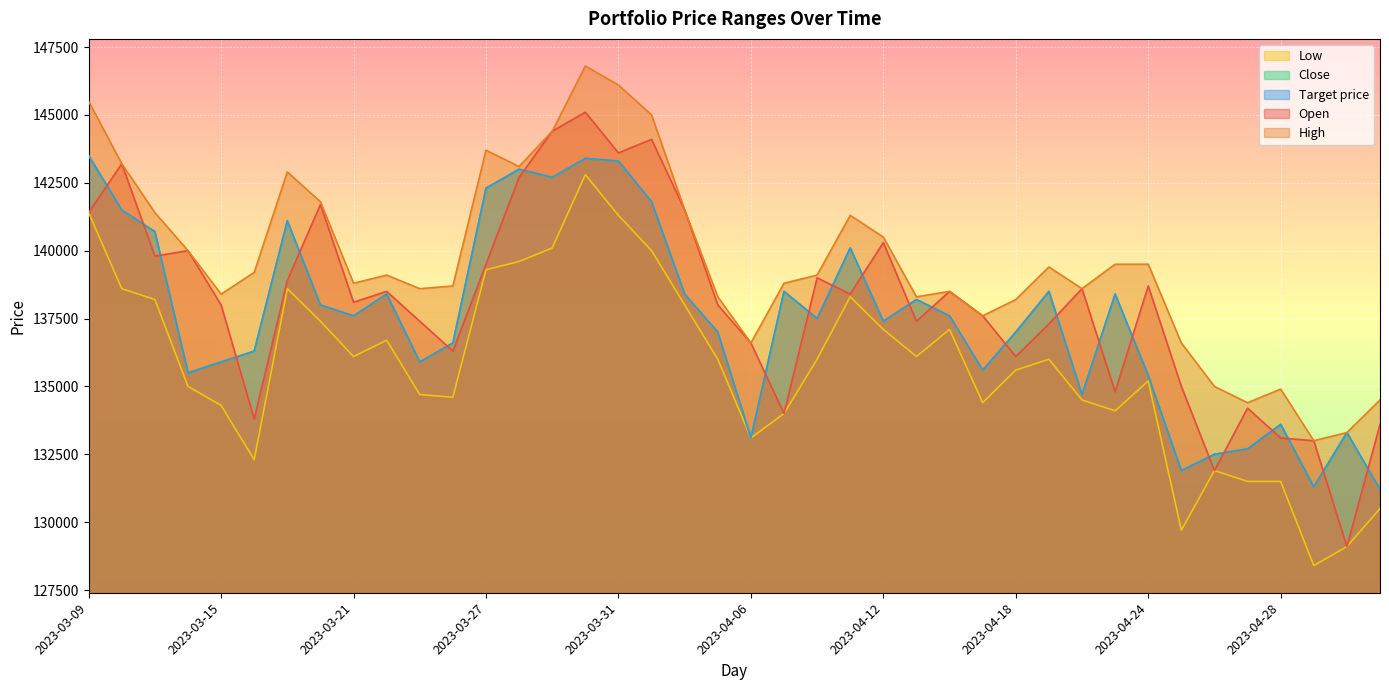

Where is the first local minimum for Low?

2023-03-16